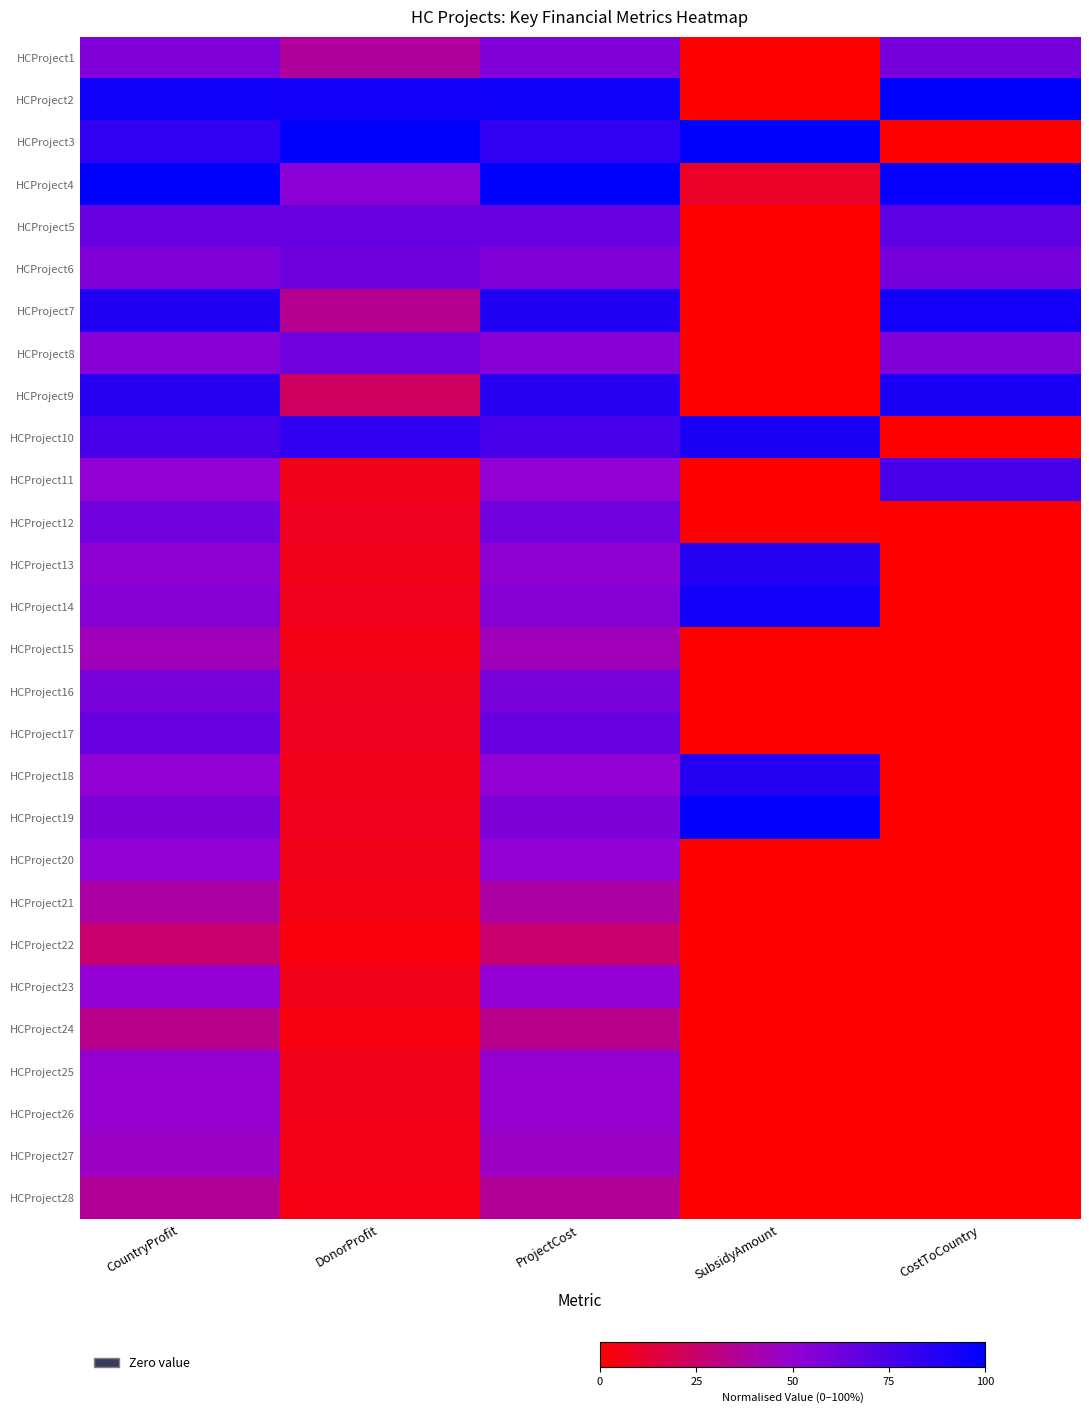

At SubsidyAmount, list the series in order from largest to smallest.

HCProject3, HCProject19, HCProject14, HCProject10, HCProject13, HCProject18, HCProject4, HCProject1, HCProject2, HCProject5, HCProject6, HCProject7, HCProject8, HCProject9, HCProject11, HCProject12, HCProject15, HCProject16, HCProject17, HCProject20, HCProject21, HCProject22, HCProject23, HCProject24, HCProject25, HCProject26, HCProject27, HCProject28